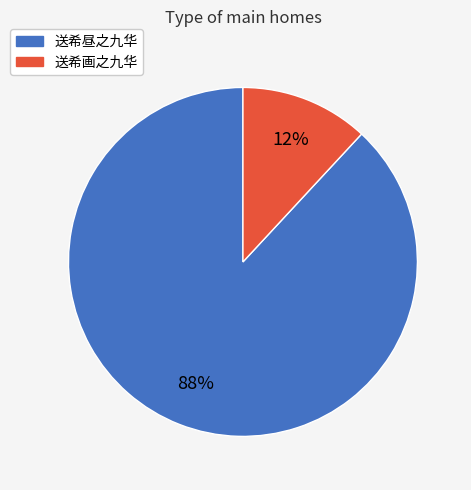

Combined, do 送希画之九华 and 送希昼之九华 account for over 50%?

Yes